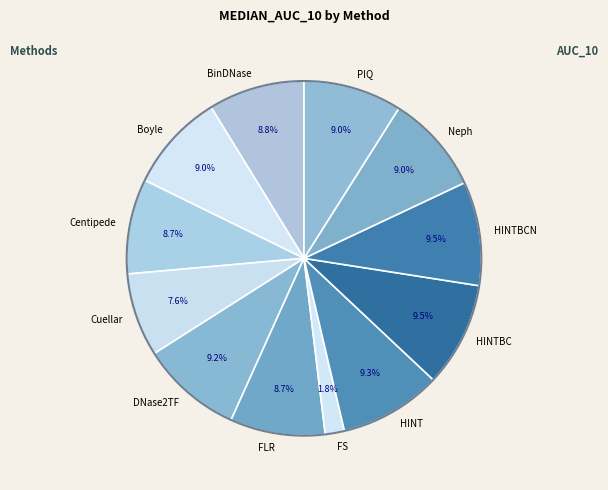

Between Cuellar and Neph, which is larger?

Neph